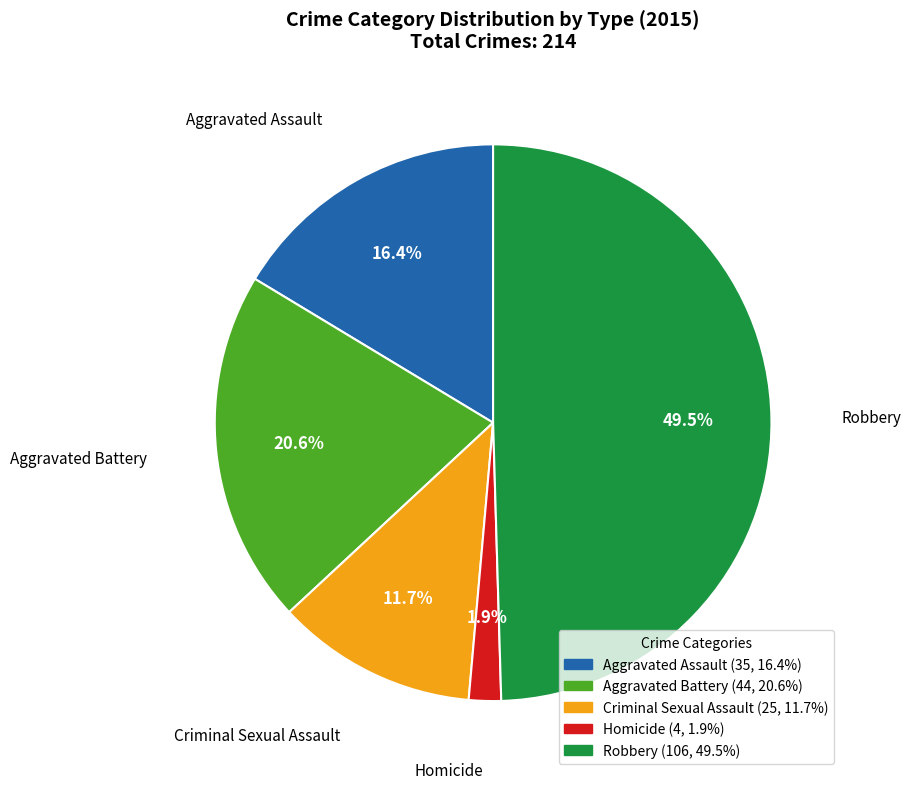

Is it true that Criminal Sexual Assault is 12% of the pie?

True